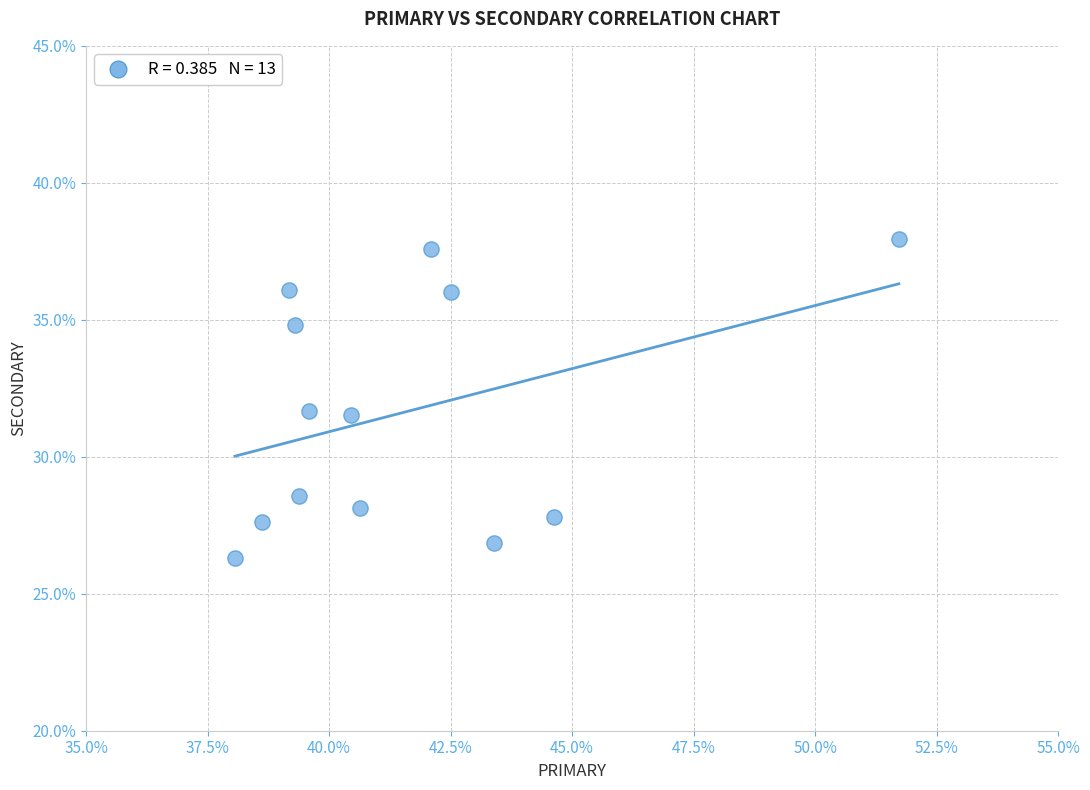

What is the range of X values (max minus min)?

13.7